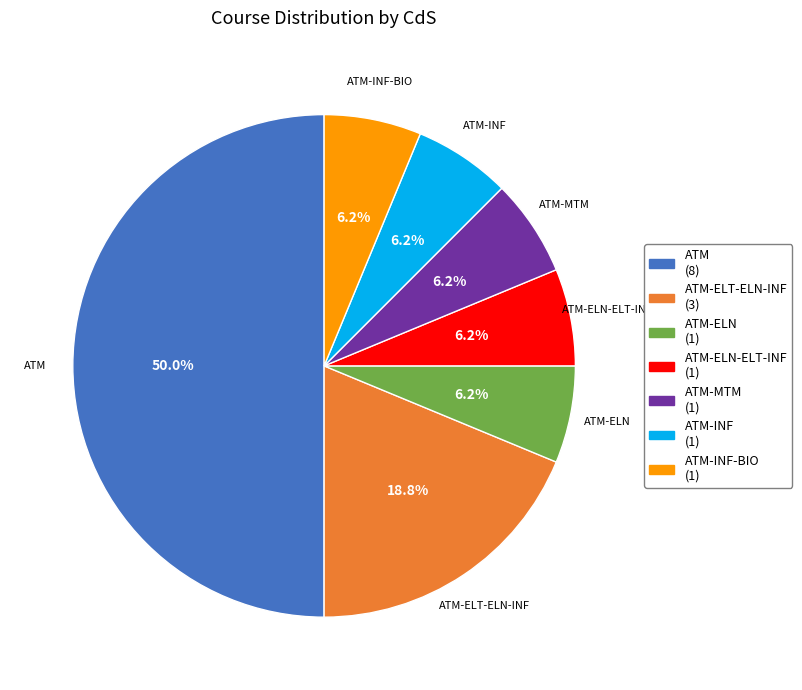

Which slice is the largest?

ATM